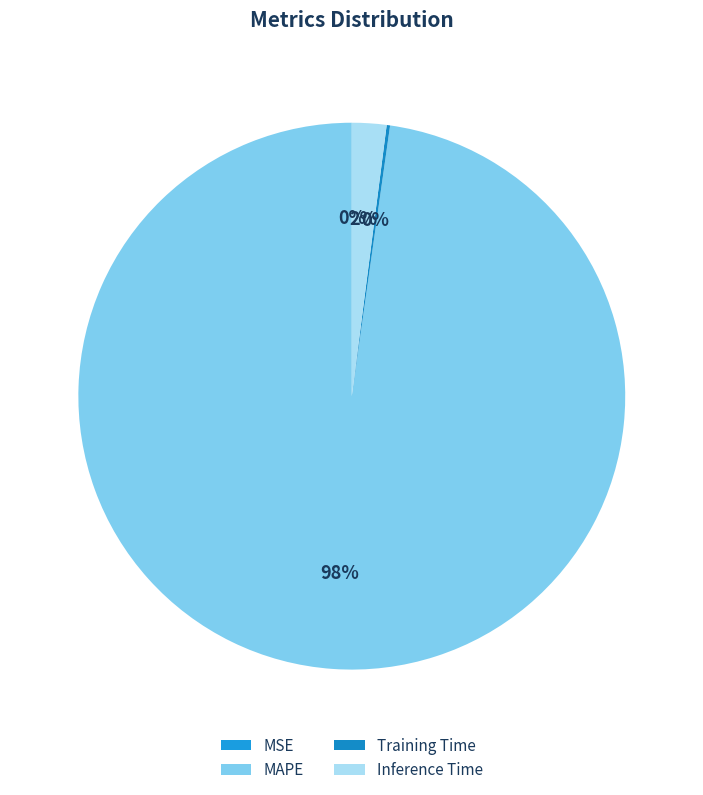

Is there any slice that represents more than half of the pie?

Yes